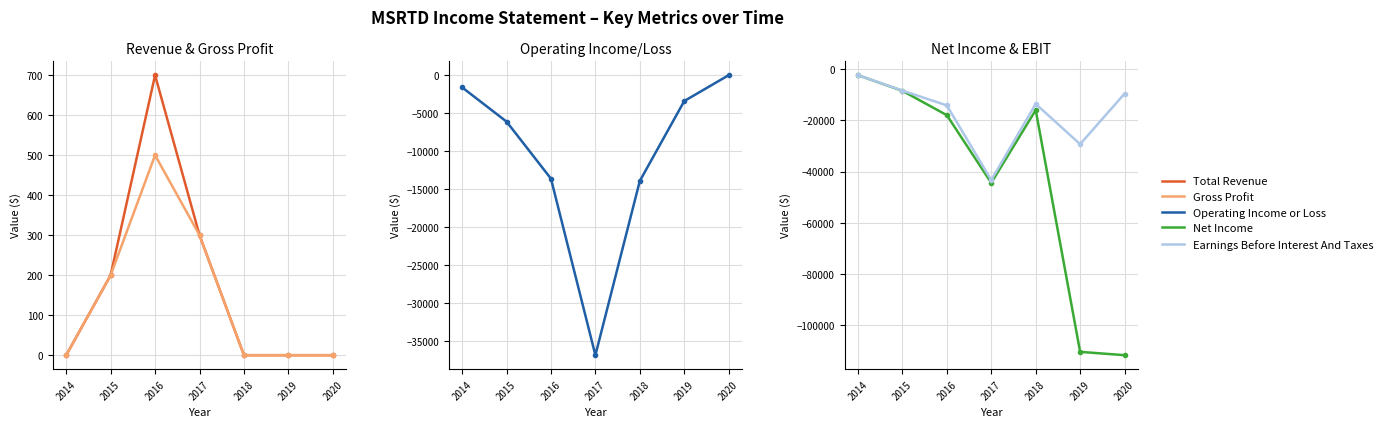

Where is Net Income nearest to the value -57000?

2017